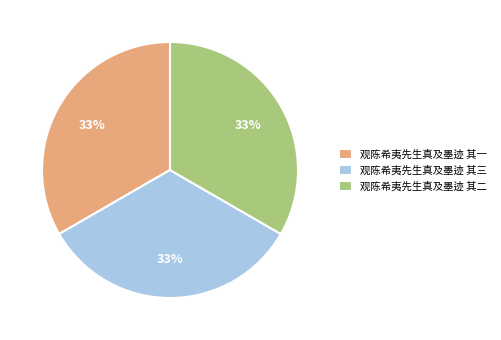

True or false: 观陈希夷先生真及墨迹 其三 accounts for 23% of the total.

False